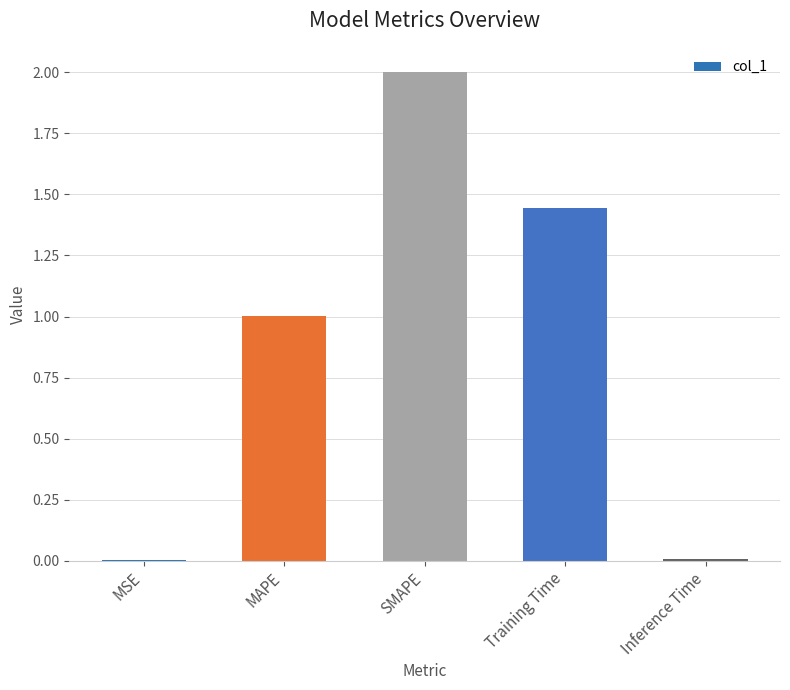

What is the sum of all values?

4.5